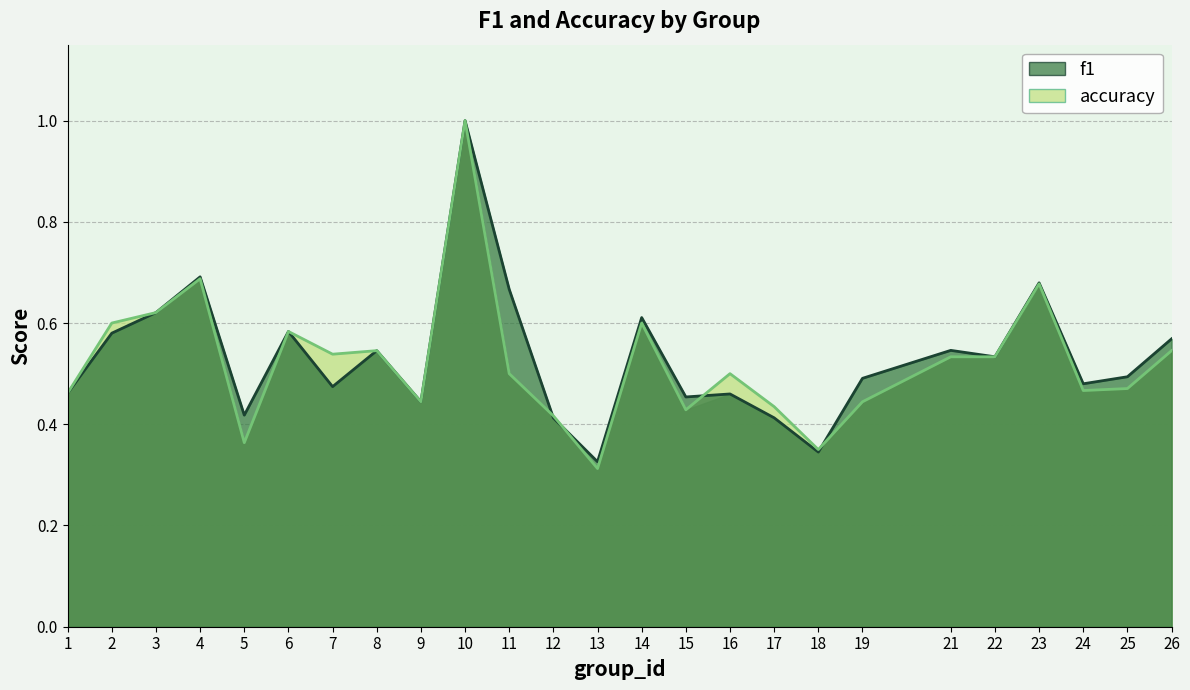

The f1 series shows 1.0 at 10. True or false?

True